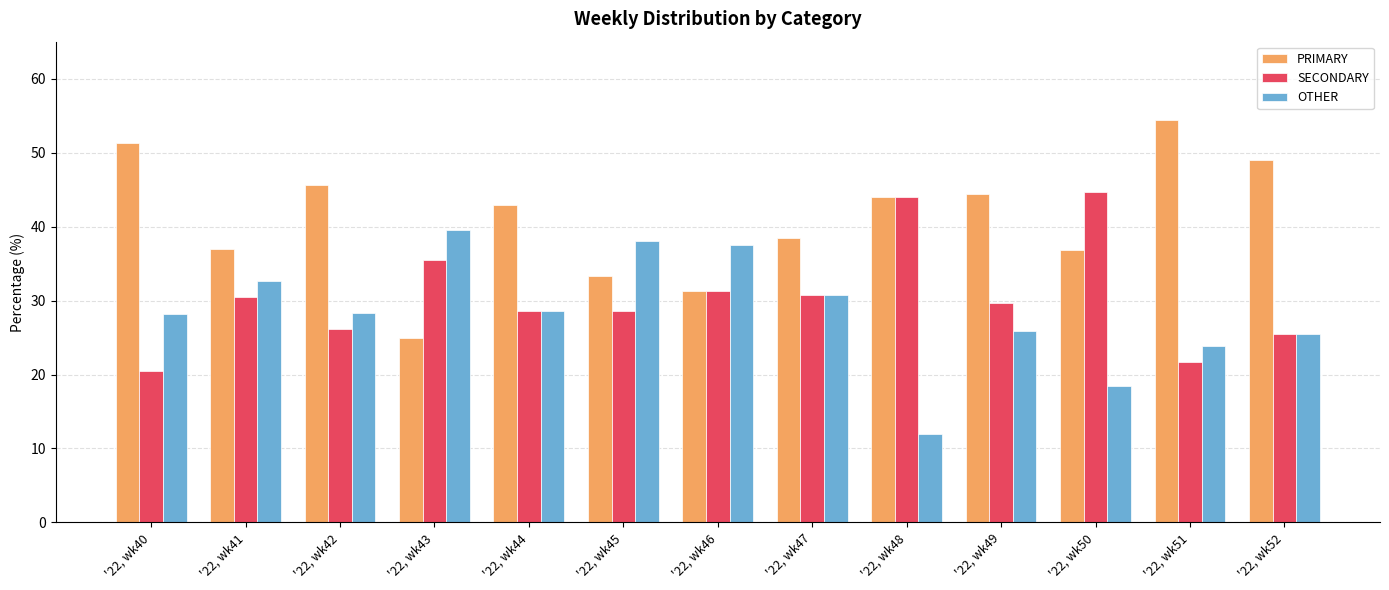

What is the difference between the highest and lowest values at '22, wk50?

26.3